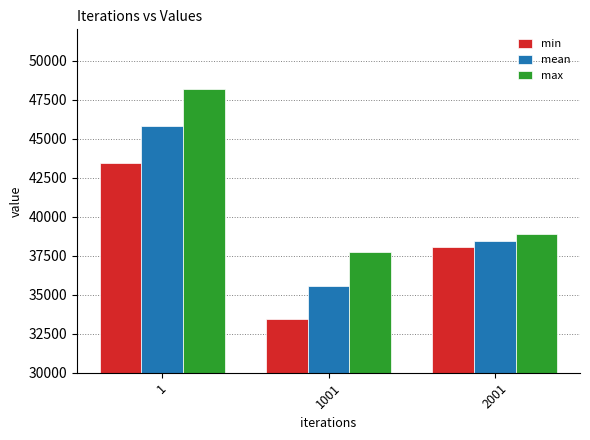

Which series has the largest range (max minus min)?

max